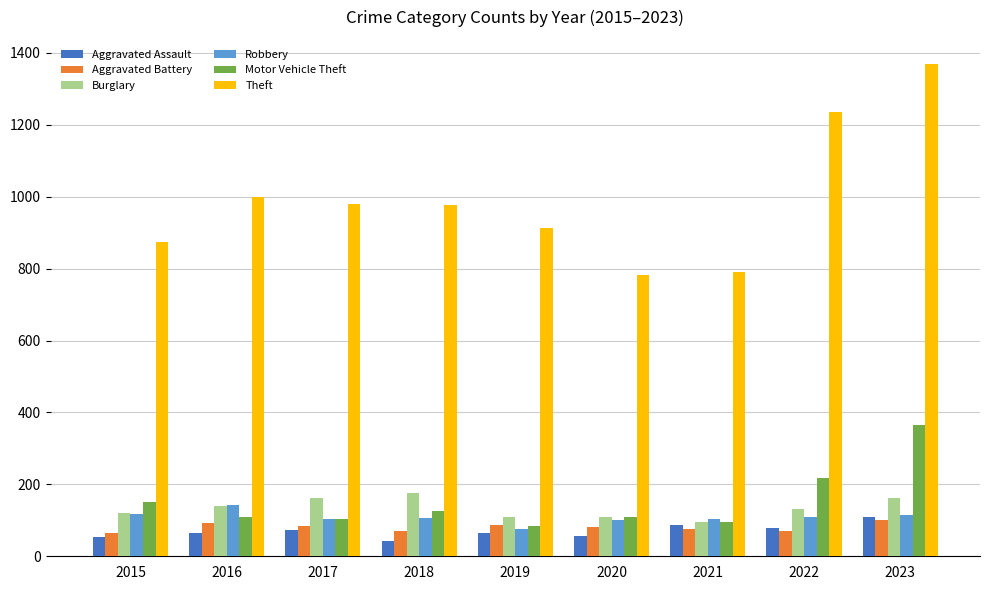

What are all the series names shown in the legend?

Aggravated Assault, Aggravated Battery, Burglary, Robbery, Motor Vehicle Theft, Theft